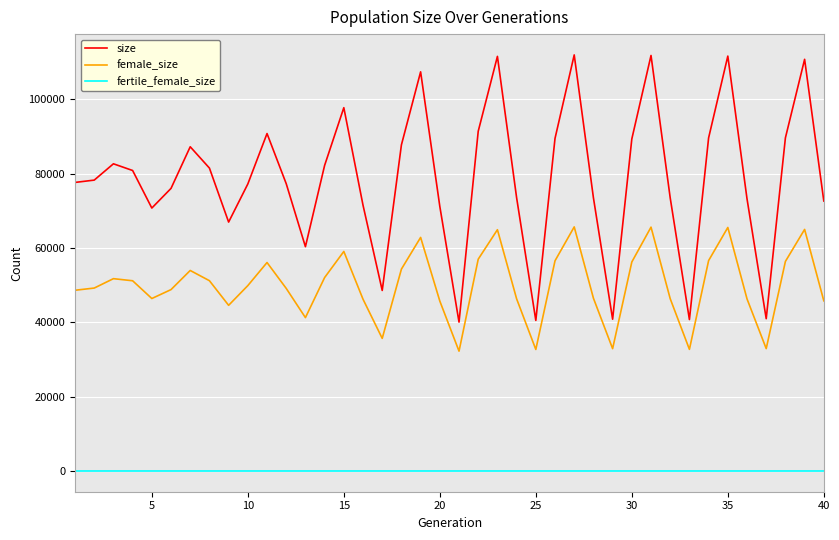

True or false: fertile_female_size and size intersect in this chart.

False